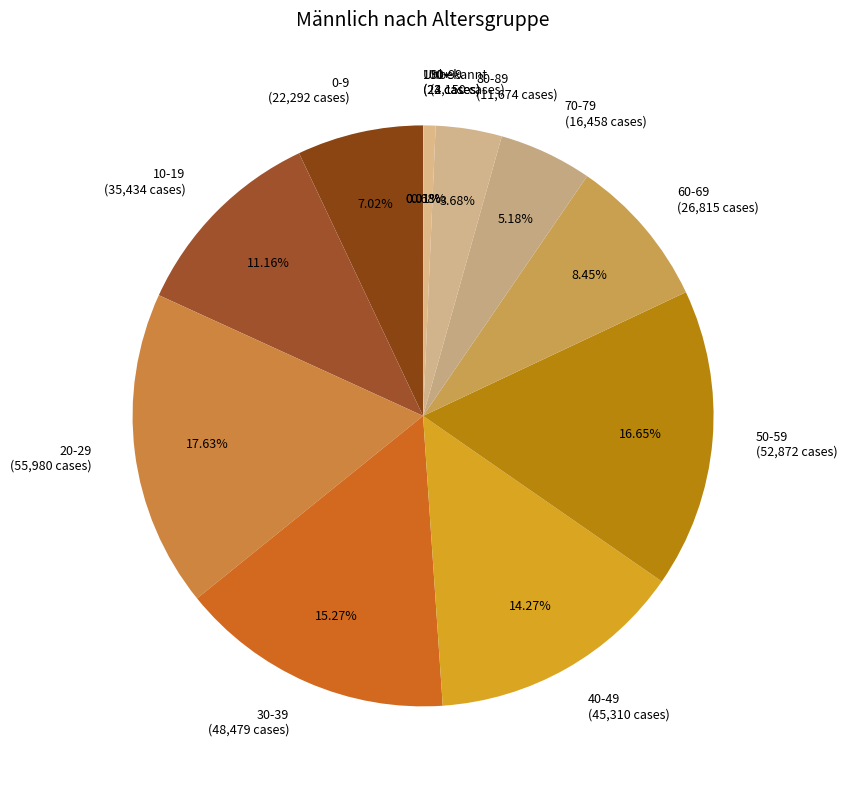

To the nearest percent, what portion does 70-79 represent?

5%